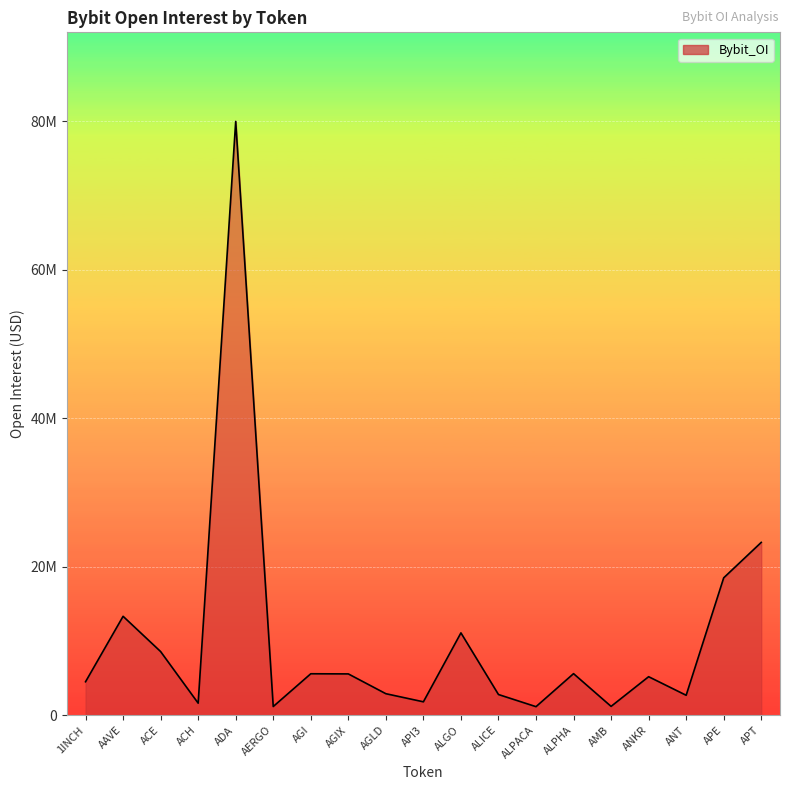

What is the change in value from AGI to APE?

+12924060